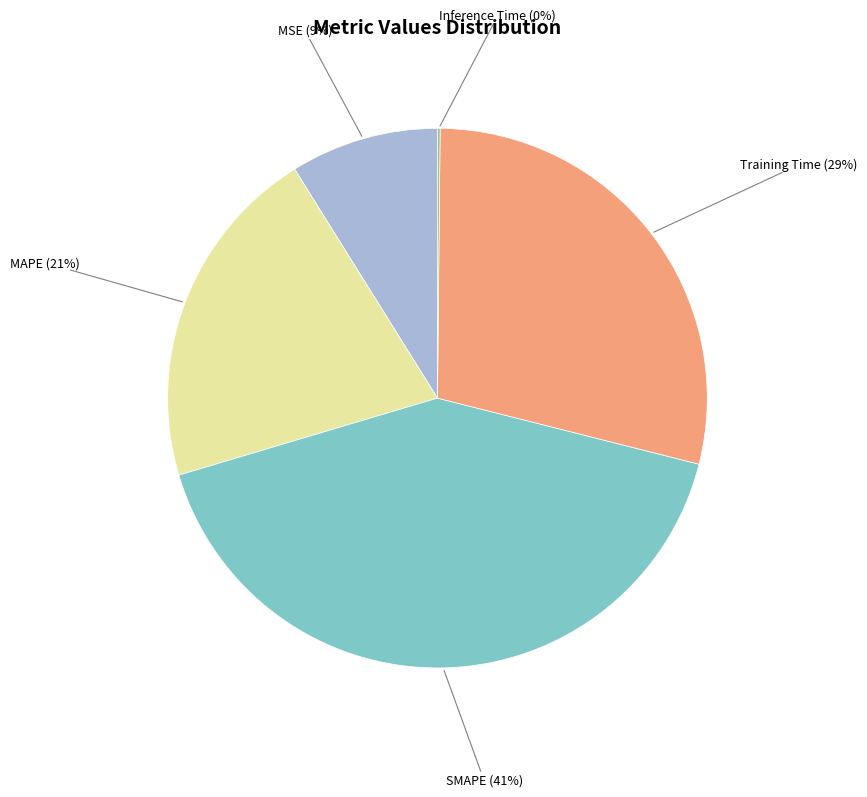

Between SMAPE and MAPE, which is larger?

SMAPE